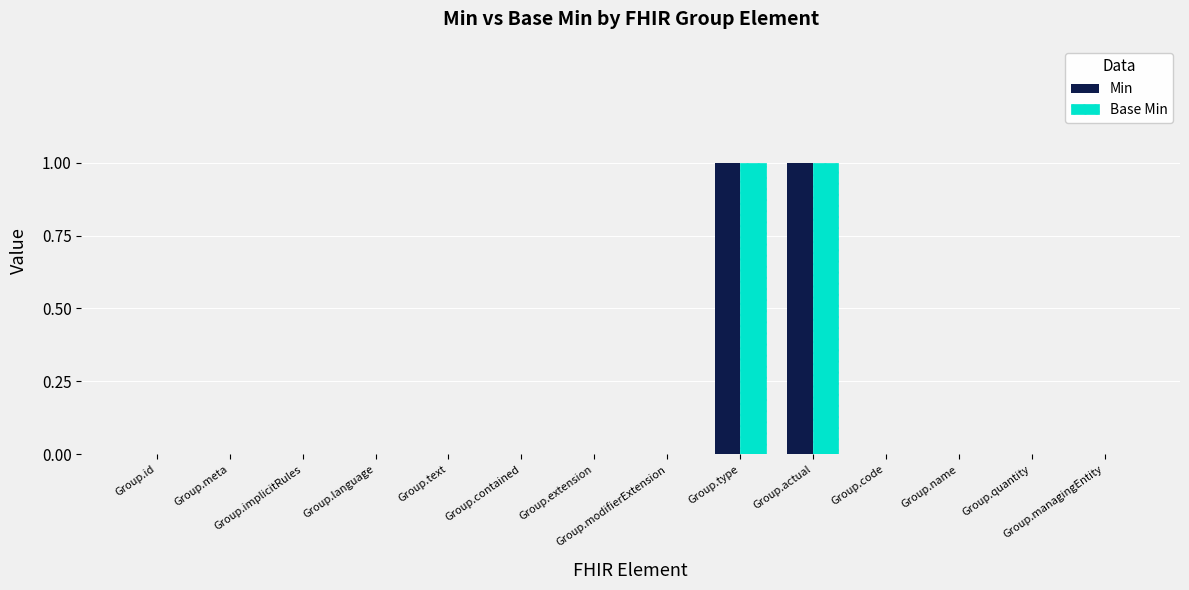

Between Group.type and Group.actual, which series saw the biggest shift?

Min